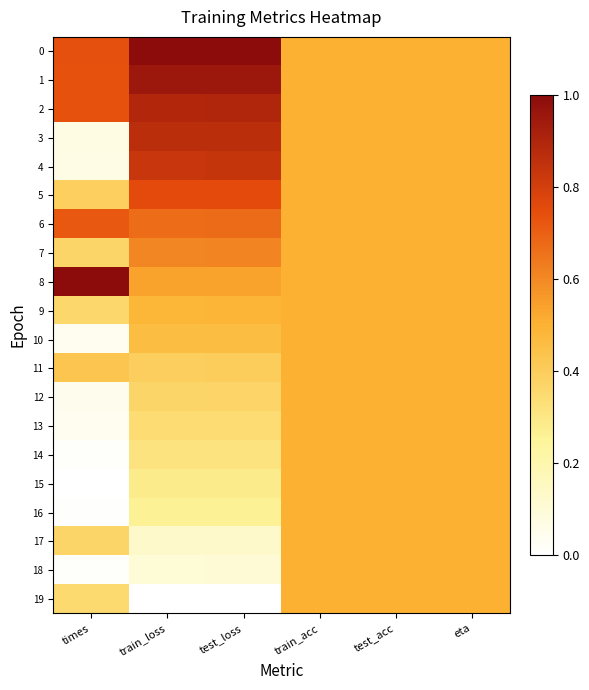

Reading left to right, what are all the values shown in this chart?

0: times=0.7	train_loss=1.0	test_loss=1.0	train_acc=0.5	test_acc=0.5	eta=0.5
1: times=0.7	train_loss=1.0	test_loss=1.0	train_acc=0.5	test_acc=0.5	eta=0.5
2: times=0.7	train_loss=0.9	test_loss=0.9	train_acc=0.5	test_acc=0.5	eta=0.5
3: times=0.1	train_loss=0.9	test_loss=0.9	train_acc=0.5	test_acc=0.5	eta=0.5
4: times=0.1	train_loss=0.8	test_loss=0.8	train_acc=0.5	test_acc=0.5	eta=0.5
5: times=0.4	train_loss=0.8	test_loss=0.8	train_acc=0.5	test_acc=0.5	eta=0.5
6: times=0.7	train_loss=0.7	test_loss=0.7	train_acc=0.5	test_acc=0.5	eta=0.5
7: times=0.4	train_loss=0.6	test_loss=0.6	train_acc=0.5	test_acc=0.5	eta=0.5
8: times=1.0	train_loss=0.5	test_loss=0.5	train_acc=0.5	test_acc=0.5	eta=0.5
9: times=0.4	train_loss=0.5	test_loss=0.5	train_acc=0.5	test_acc=0.5	eta=0.5
10: times=0.0	train_loss=0.5	test_loss=0.5	train_acc=0.5	test_acc=0.5	eta=0.5
11: times=0.4	train_loss=0.4	test_loss=0.4	train_acc=0.5	test_acc=0.5	eta=0.5
12: times=0.0	train_loss=0.4	test_loss=0.4	train_acc=0.5	test_acc=0.5	eta=0.5
13: times=0.0	train_loss=0.3	test_loss=0.3	train_acc=0.5	test_acc=0.5	eta=0.5
14: times=0.0	train_loss=0.3	test_loss=0.3	train_acc=0.5	test_acc=0.5	eta=0.5
15: times=0.0	train_loss=0.3	test_loss=0.3	train_acc=0.5	test_acc=0.5	eta=0.5
16: times=0.0	train_loss=0.3	test_loss=0.3	train_acc=0.5	test_acc=0.5	eta=0.5
17: times=0.4	train_loss=0.1	test_loss=0.1	train_acc=0.5	test_acc=0.5	eta=0.5
18: times=0.0	train_loss=0.1	test_loss=0.1	train_acc=0.5	test_acc=0.5	eta=0.5
19: times=0.4	train_loss=0.0	test_loss=0.0	train_acc=0.5	test_acc=0.5	eta=0.5